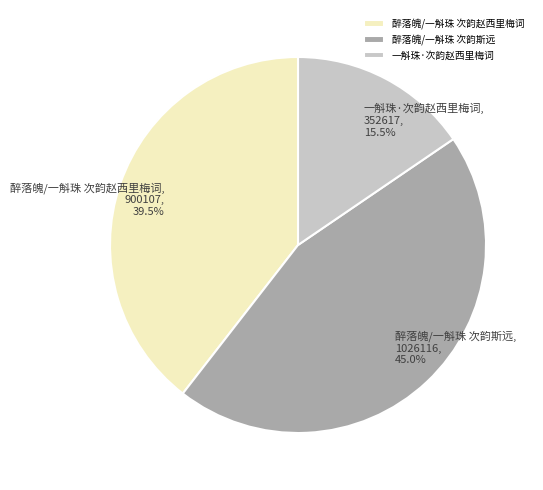

How many slices are in this pie chart?

3